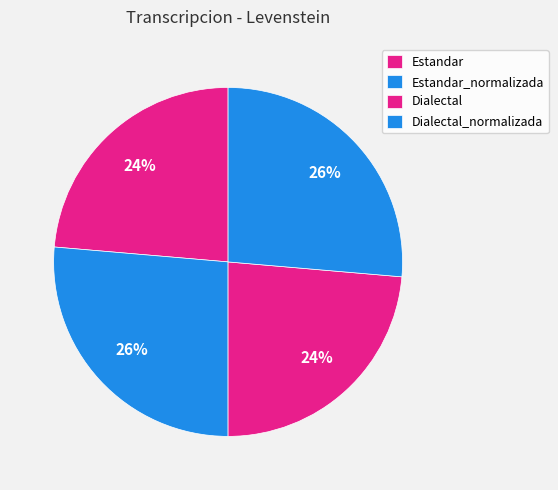

What is the total percentage of Estandar_normalizada and Dialectal_normalizada?

52.7%